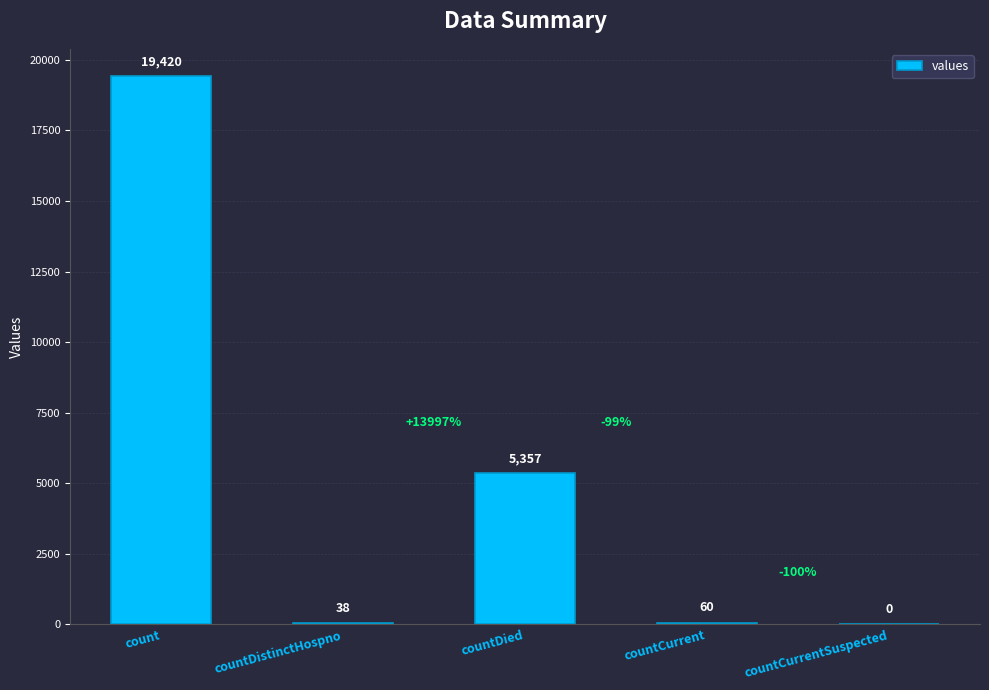

Reading left to right, transcribe all the data shown in this chart.

count=19420	countDistinctHospno=38	countDied=5357	countCurrent=60	countCurrentSuspected=0